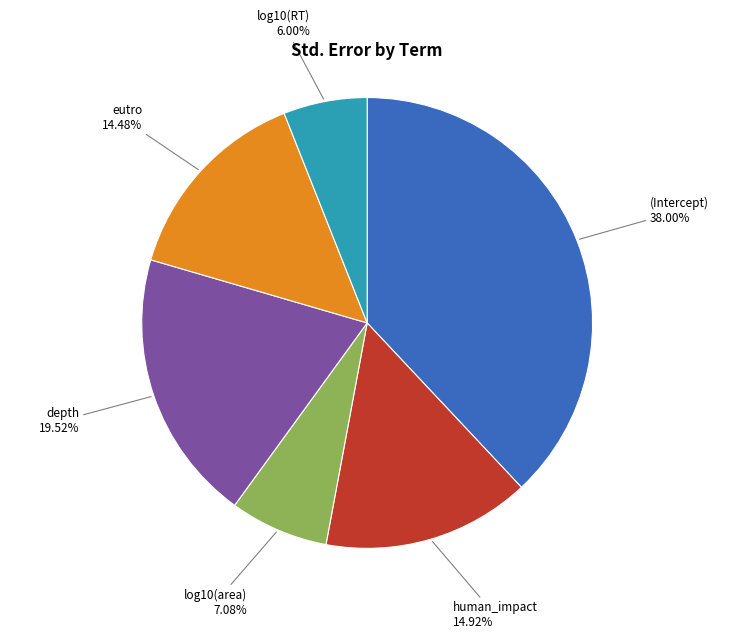

Is there any slice that represents more than half of the pie?

No